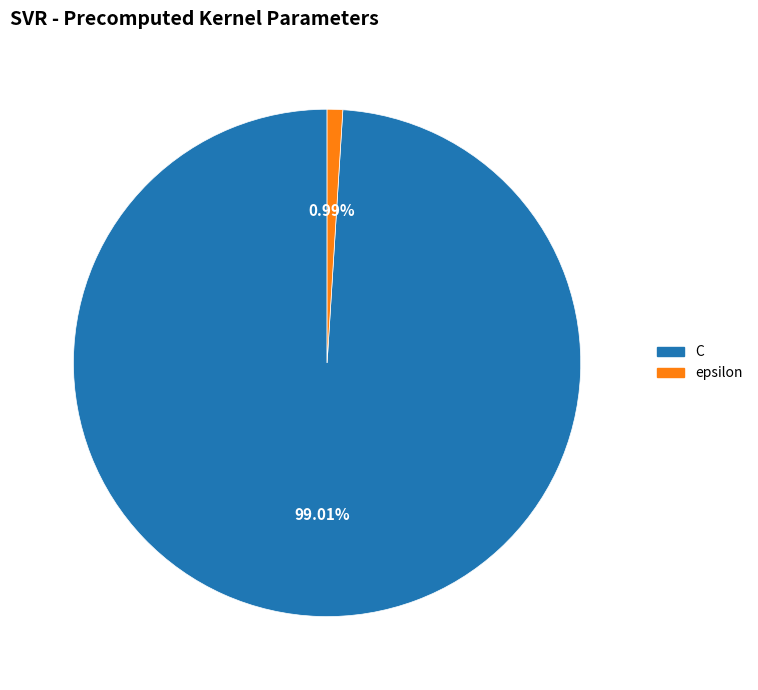

Which category has the biggest portion of the pie?

C